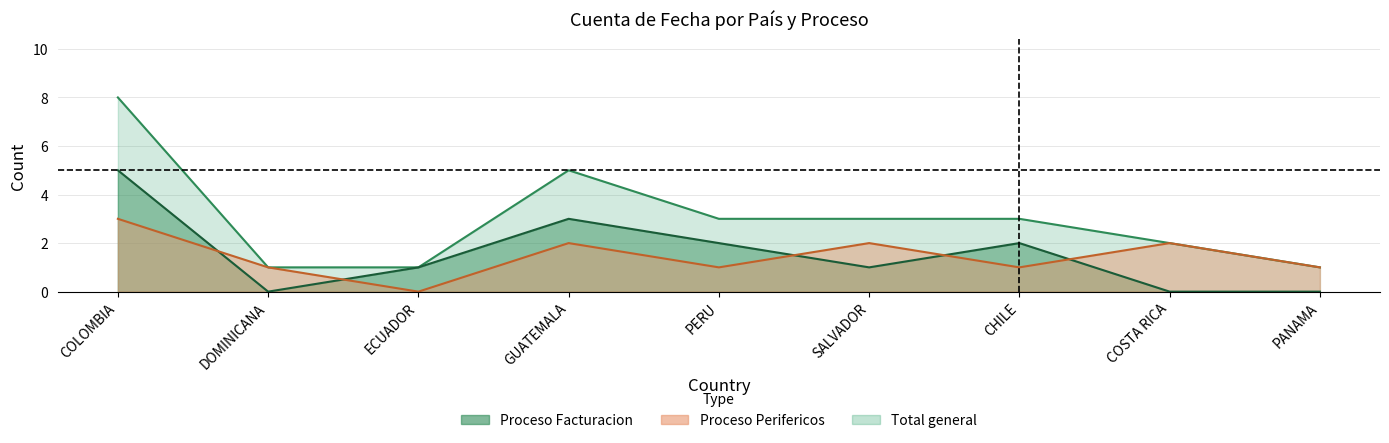

Reading left to right, transcribe all the data shown in this chart.

Proceso Facturacion: COLOMBIA=5	DOMINICANA=0	ECUADOR=1	GUATEMALA=3	PERU=2	SALVADOR=1	CHILE=2	COSTA RICA=0	PANAMA=0
Proceso Perifericos: COLOMBIA=3	DOMINICANA=1	ECUADOR=0	GUATEMALA=2	PERU=1	SALVADOR=2	CHILE=1	COSTA RICA=2	PANAMA=1
Total general: COLOMBIA=8	DOMINICANA=1	ECUADOR=1	GUATEMALA=5	PERU=3	SALVADOR=3	CHILE=3	COSTA RICA=2	PANAMA=1